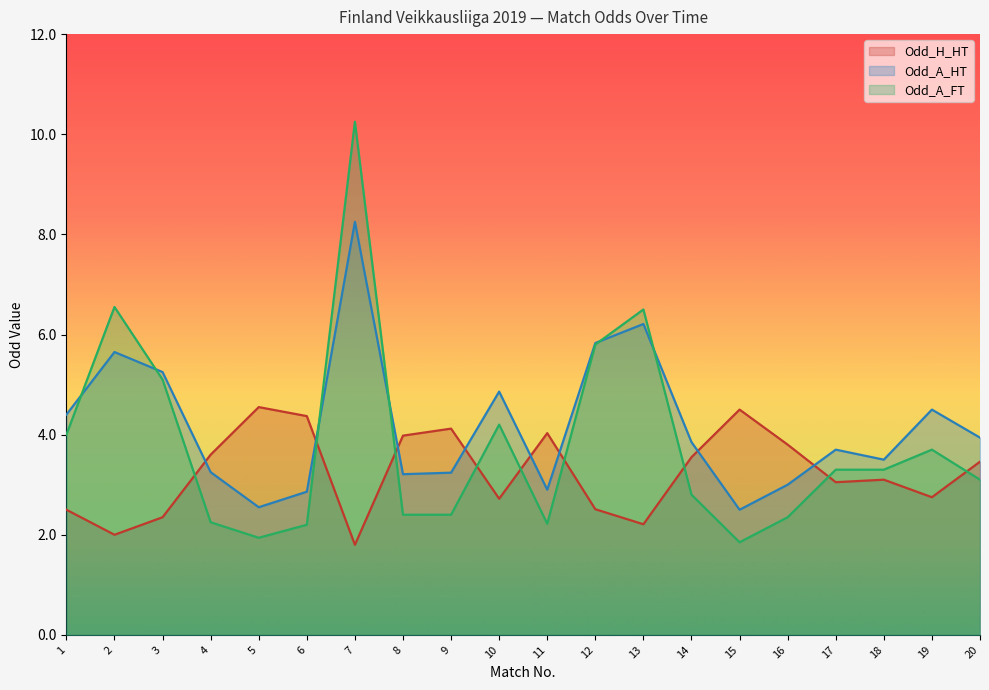

Read the Odd_A_FT value at 7.

10.2